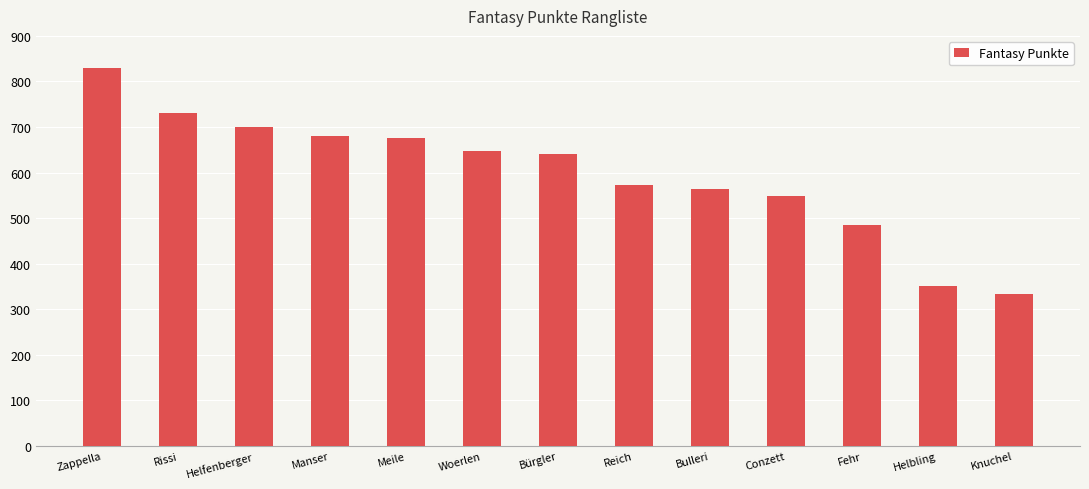

What is the average value?

597